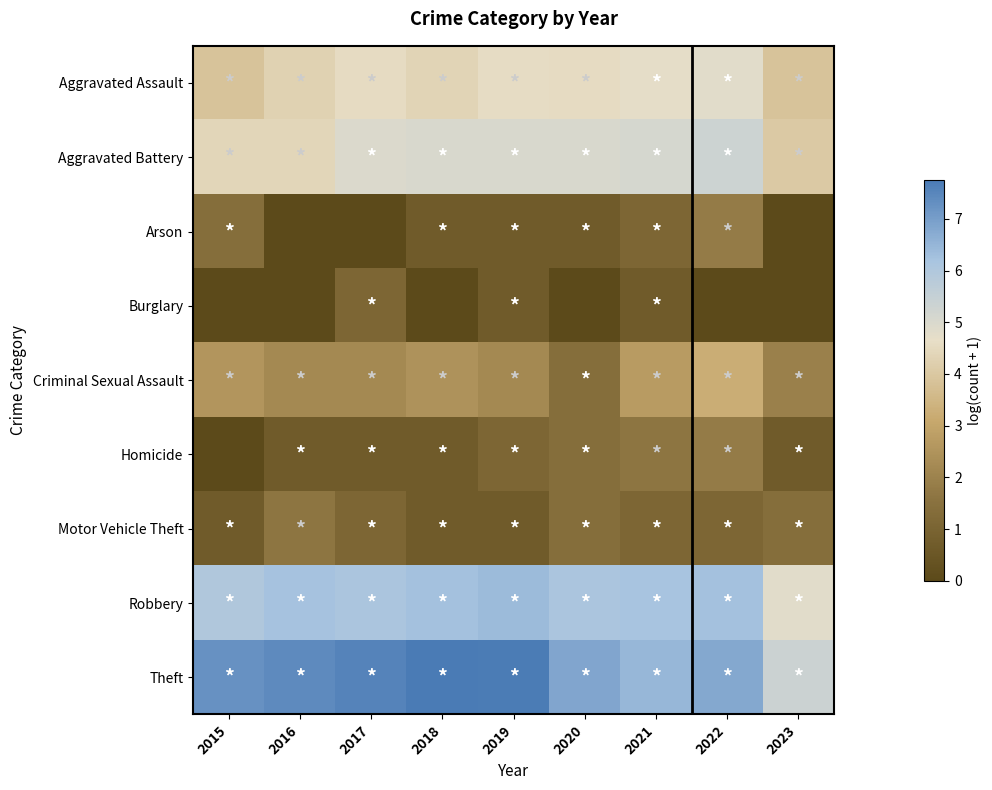

Between 2020 and 2017, which is larger?

2017